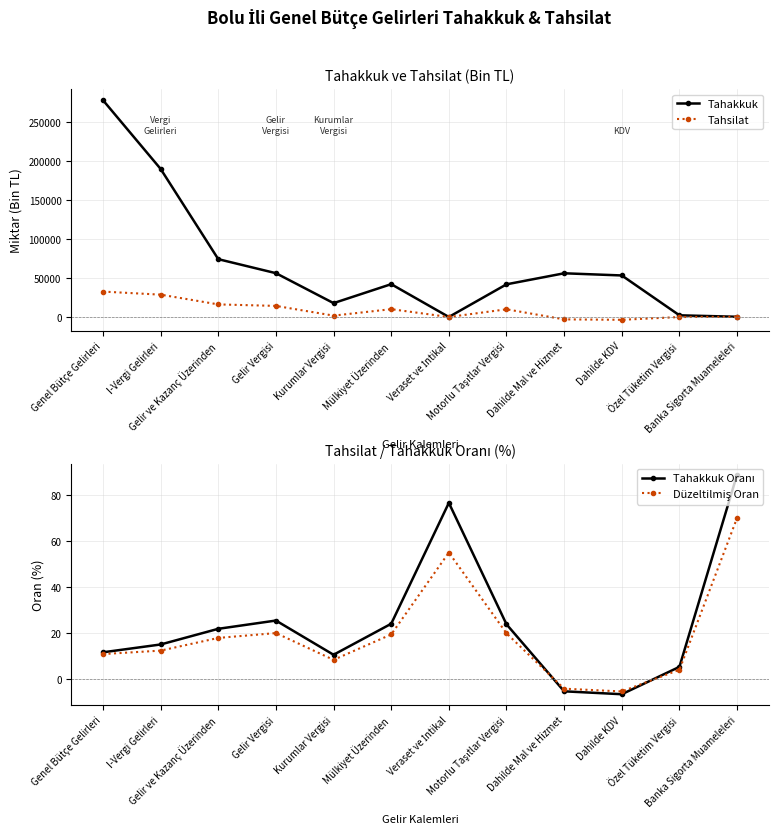

Which series has the largest range (max minus min)?

Tahakkuk